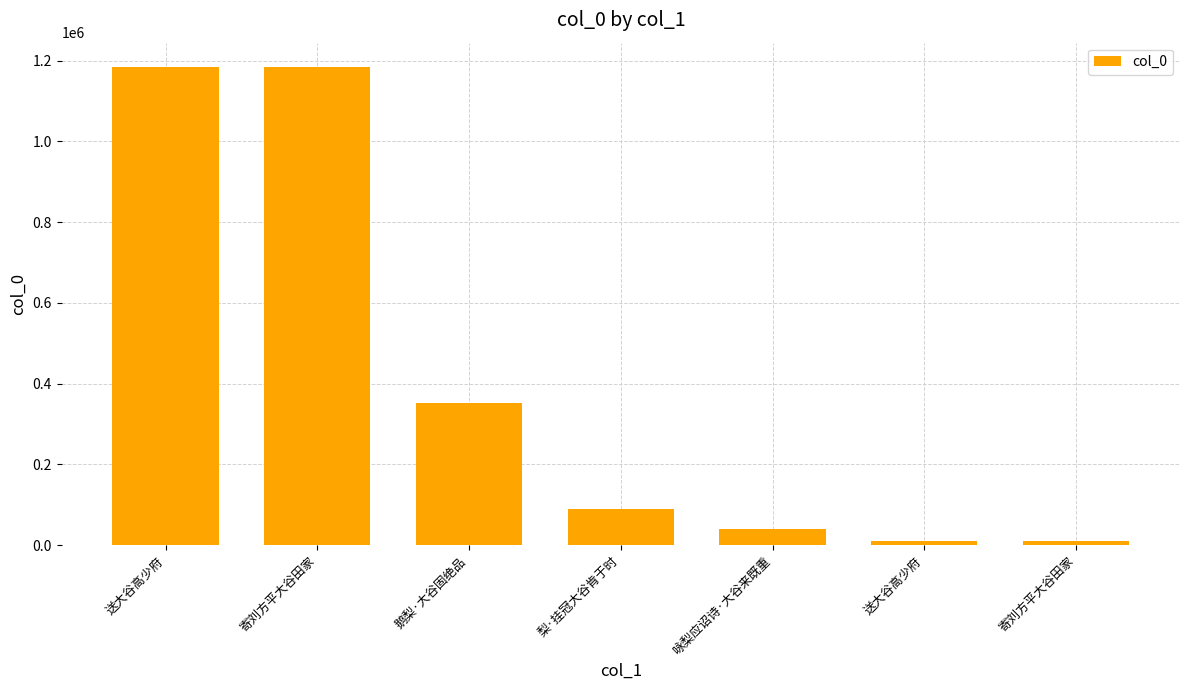

What is the minimum value shown in the chart?

9957